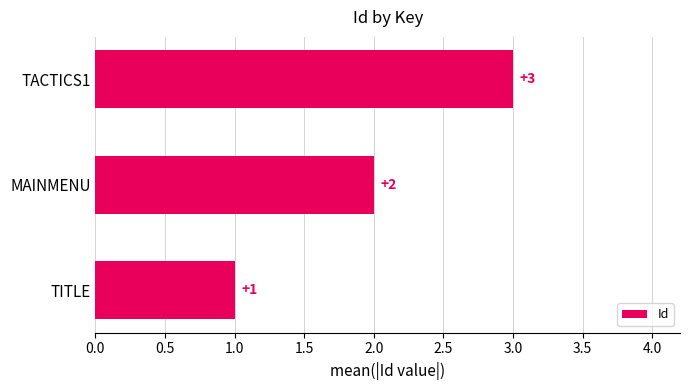

What is the change in value from TITLE to TACTICS1?

+2